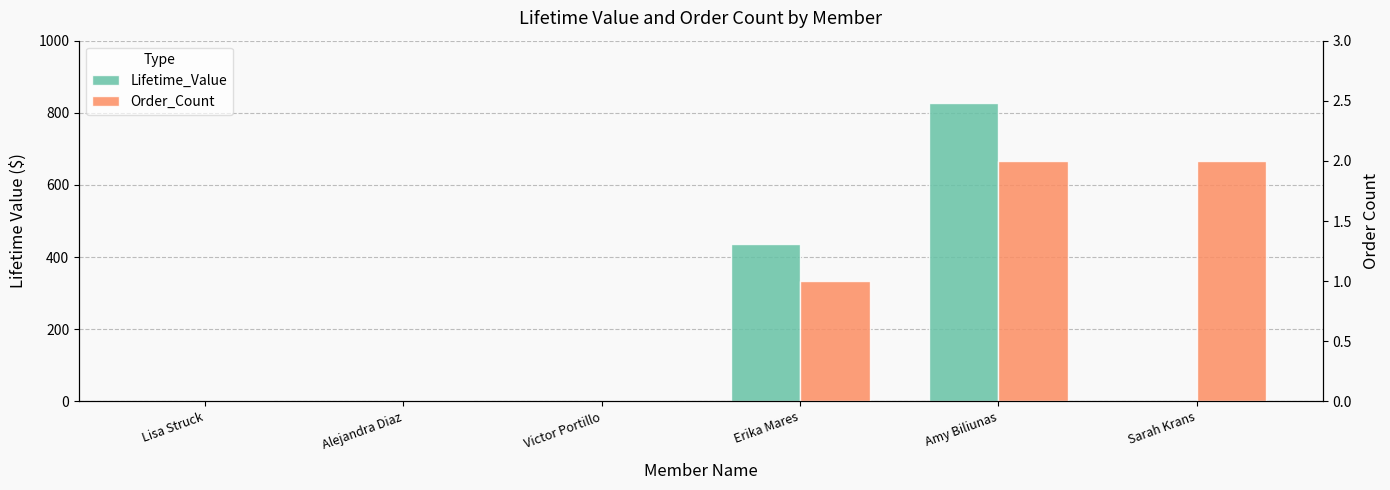

At which category is the sum across all series the highest?

Amy Biliunas